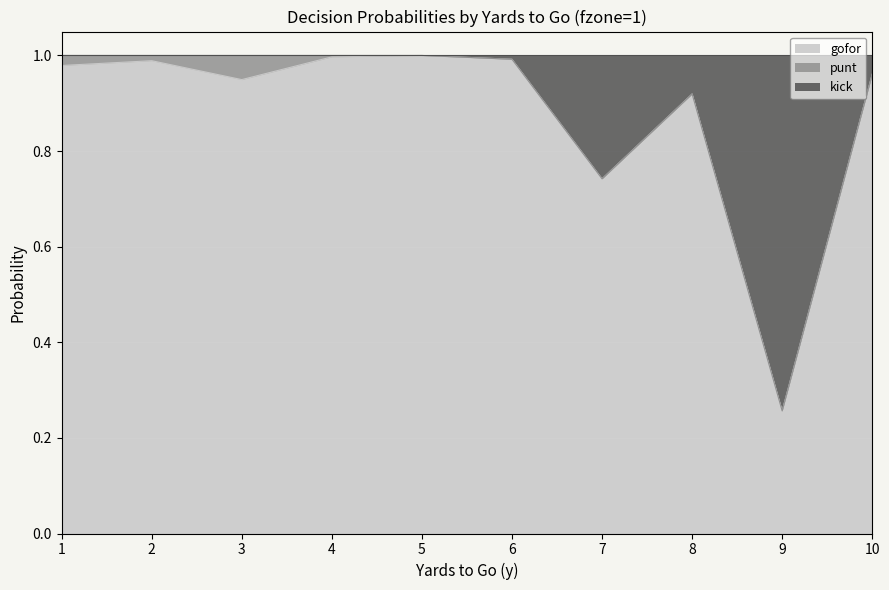

True or false: kick and gofor intersect in this chart.

False